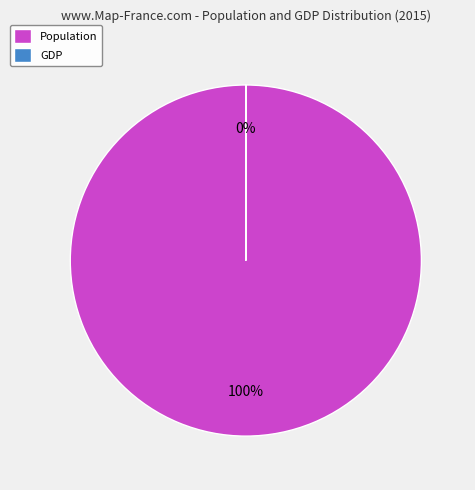

What is the change in value from Population to GDP?

-54747599.7